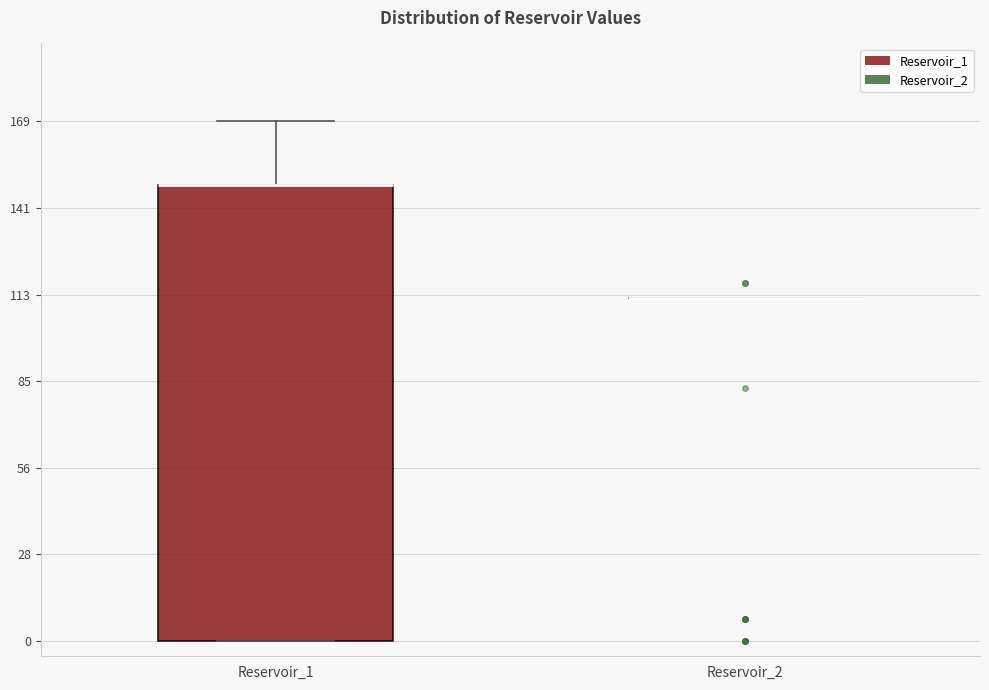

Where is the upper edge of the box for Reservoir_1 on the y-axis? The values are not printed on the chart, so give them approximately, as read against the axis.

150